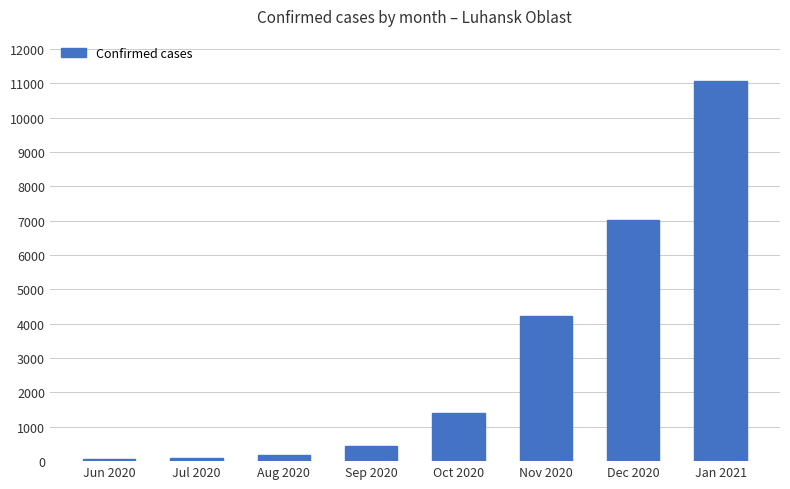

What value does the data have at Oct 2020, to the nearest 50?

1400